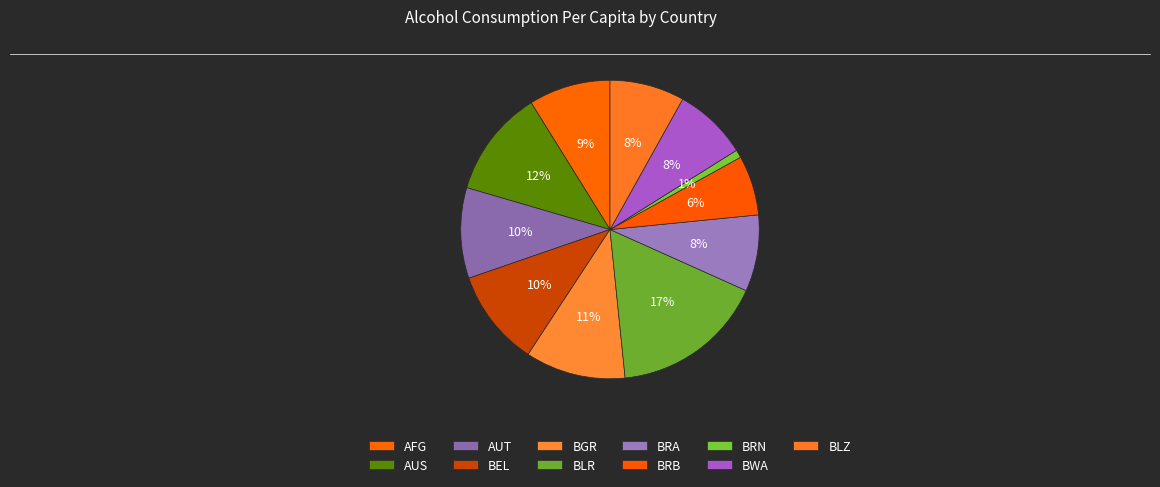

Count the number of slices in the pie.

11